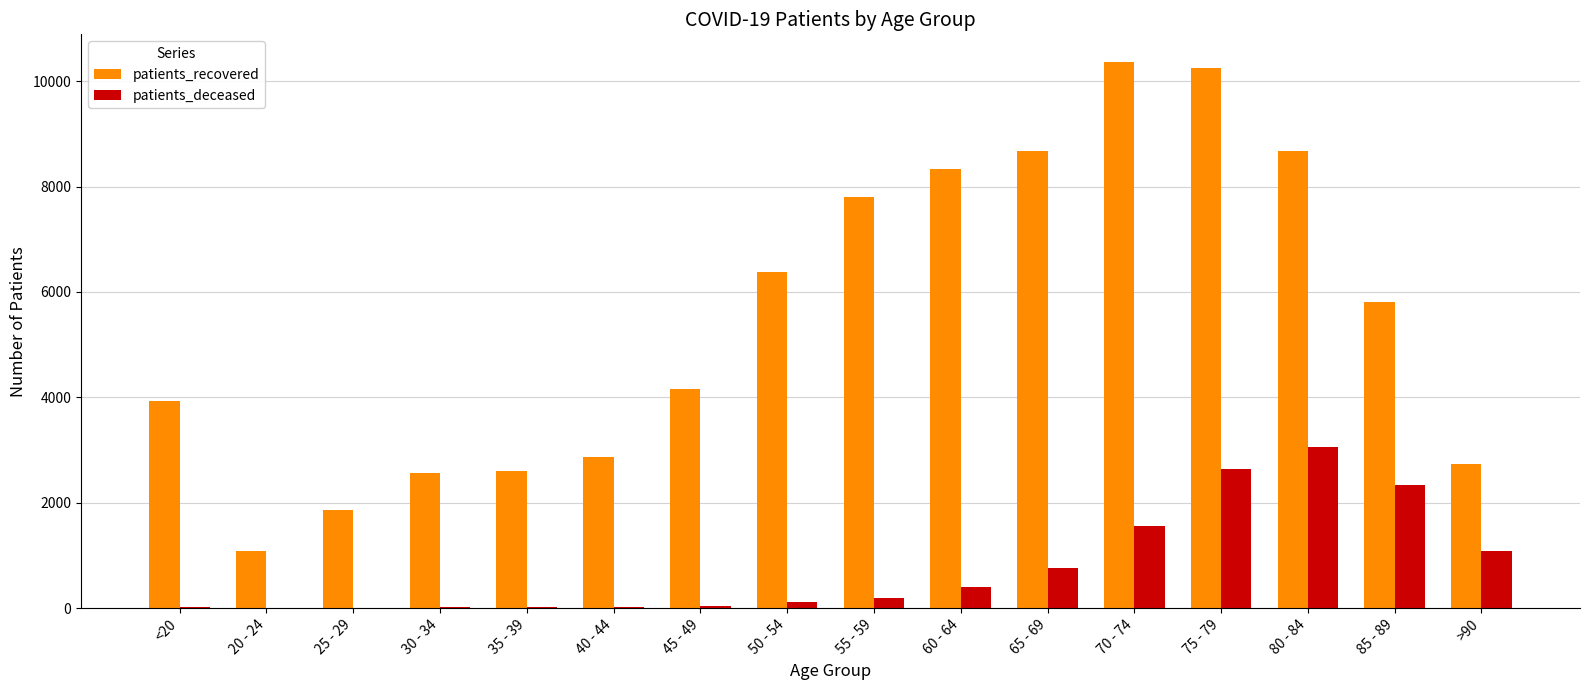

Does the chart contain stacked bars?

No